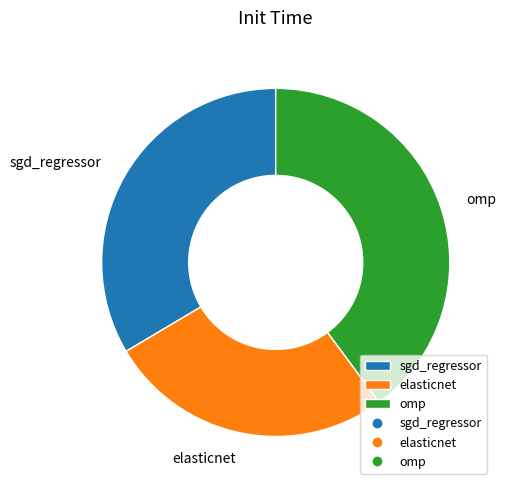

Do elasticnet and sgd_regressor together represent more than half of the pie?

Yes